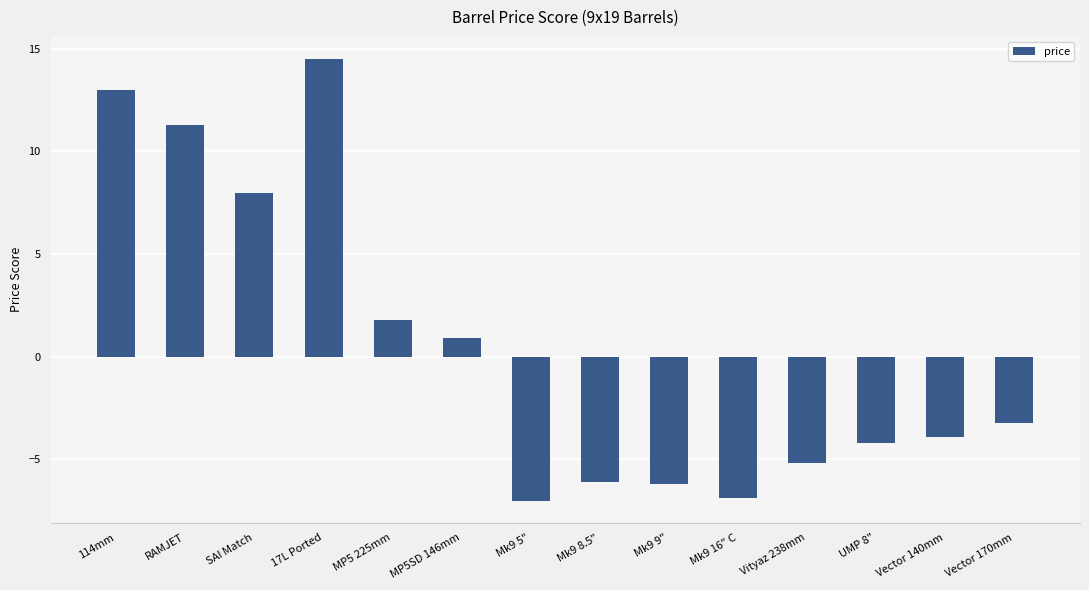

What is the difference between the maximum and minimum values?

21.5